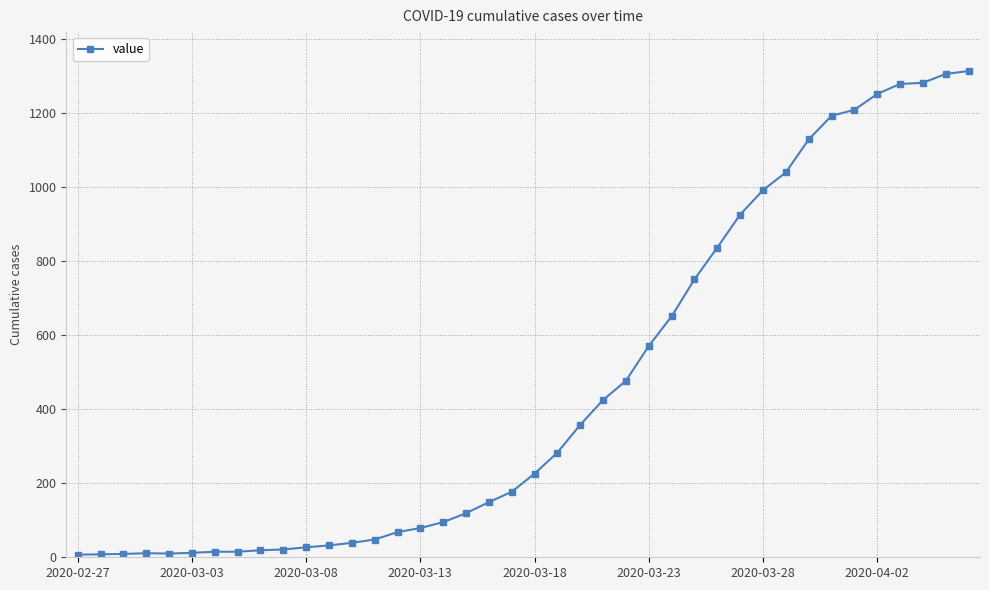

What is the sum of all values?

18461